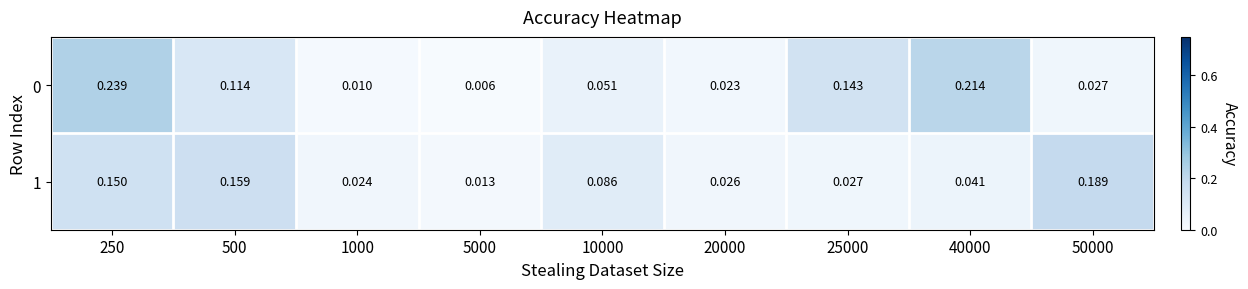

Is the value of 0 at 50000 greater than the value of 1 at 20000?

Yes